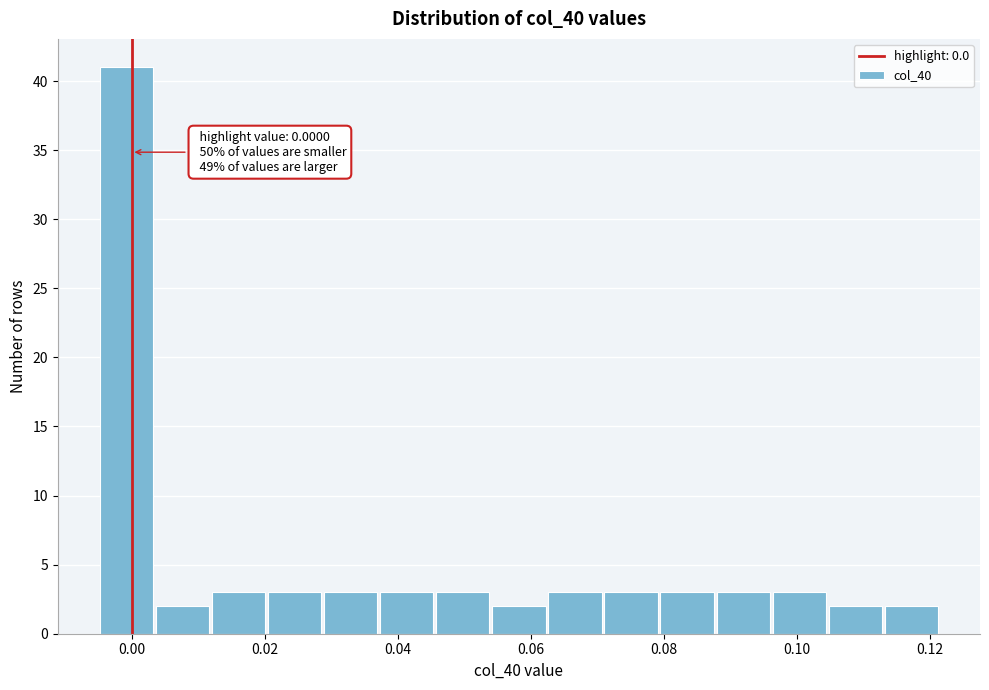

Over which range of the x-axis is the bar tallest?

-0.004 to 0.004